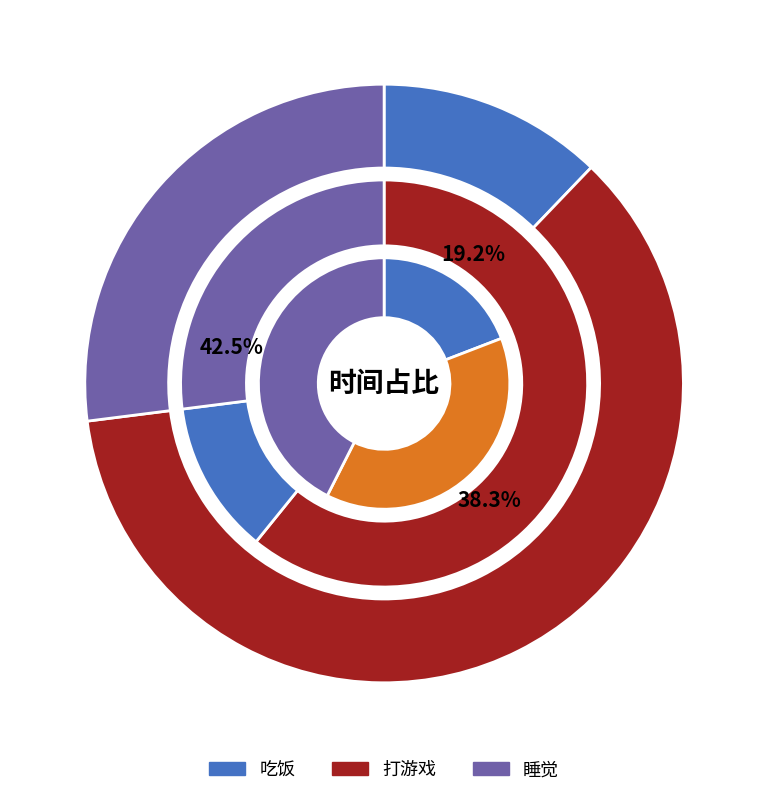

How many slices are in this pie chart?

3